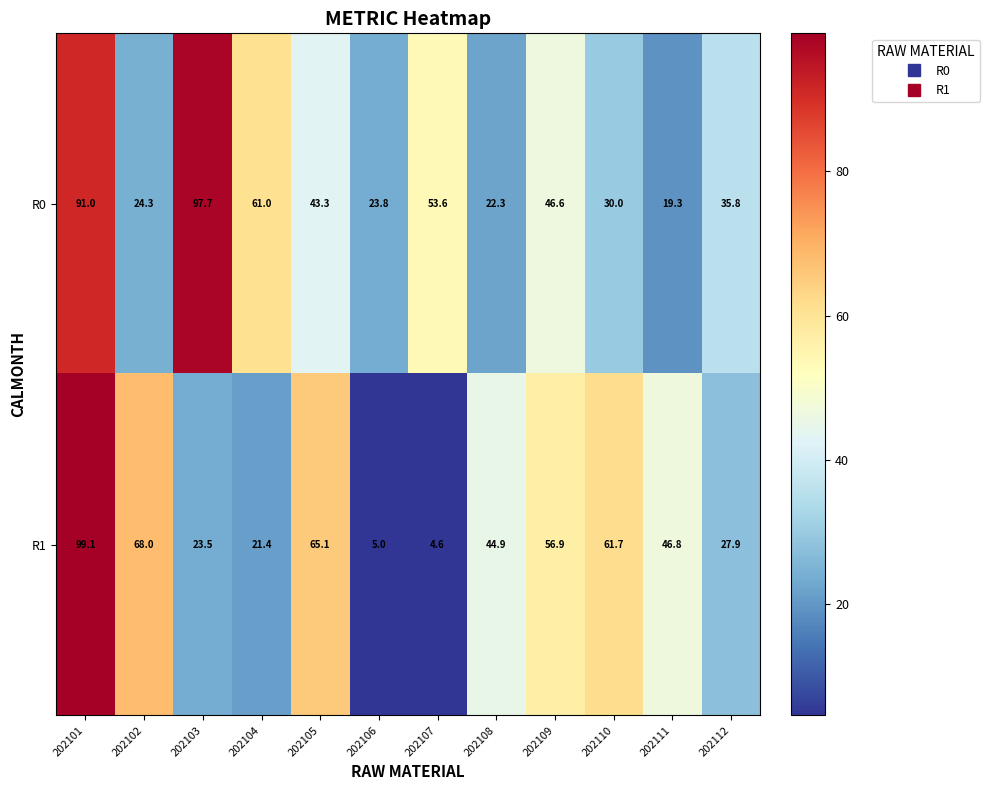

True or false: R1 has a value of 33.7 at 202104.

False